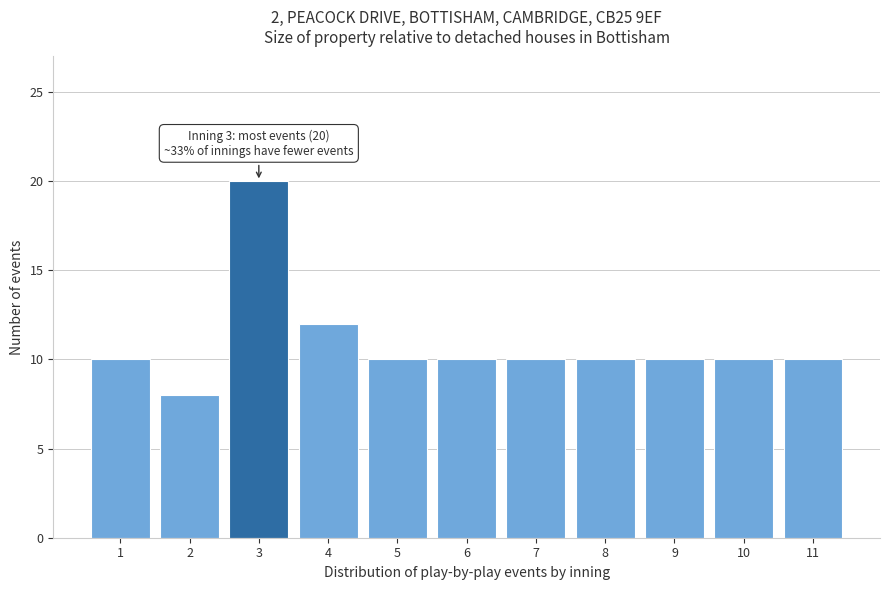

Reading left to right, what are all the values shown in this chart?

10	8	20	12	10	10	10	10	10	10	10